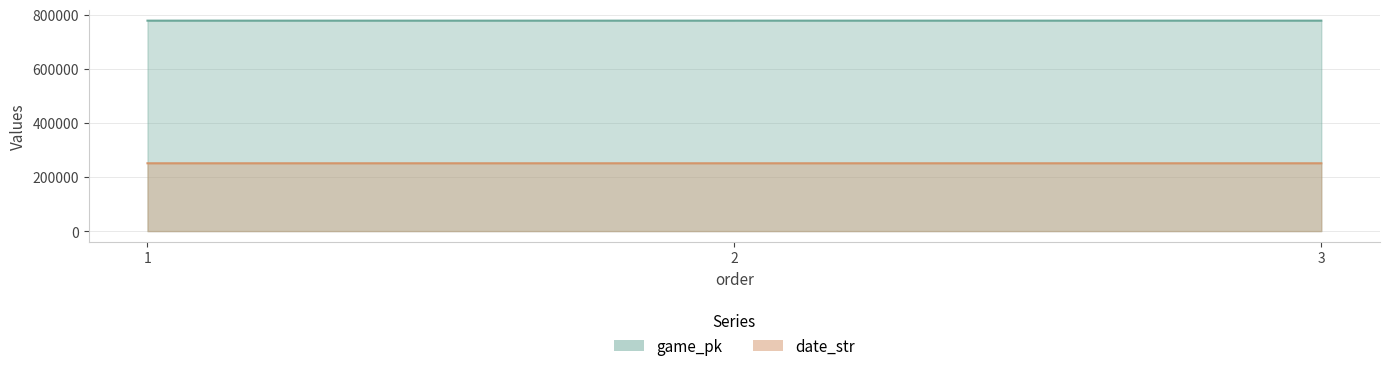

How many distinct data groups are displayed?

2